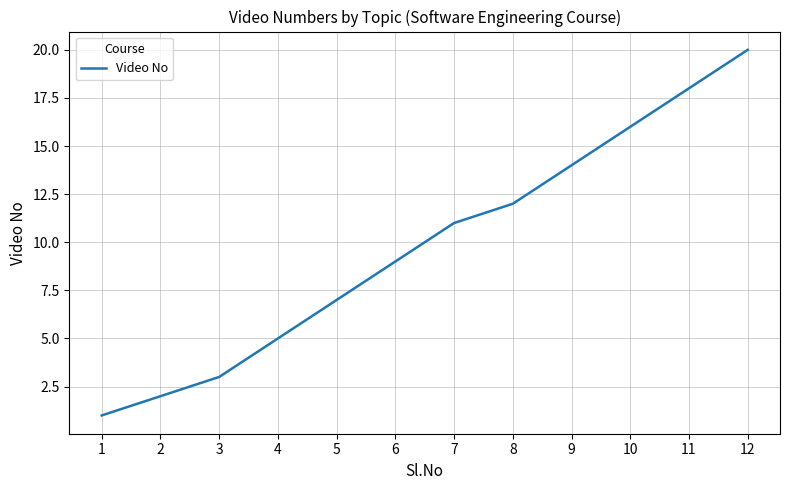

Is this an area chart (filled region under the line)?

No